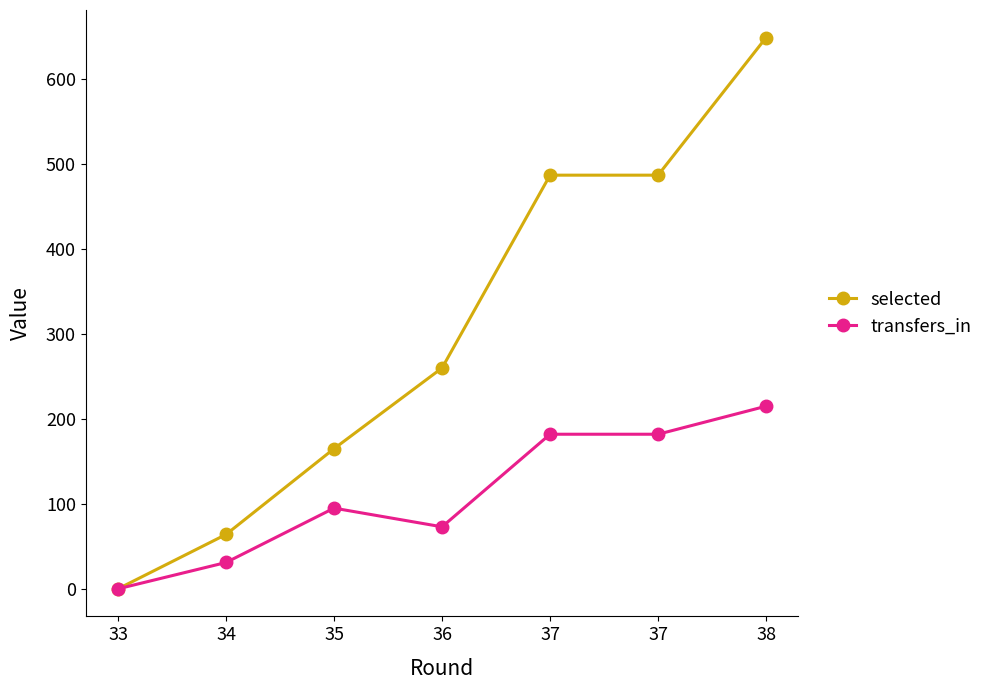

Which series has the largest total across all categories?

selected